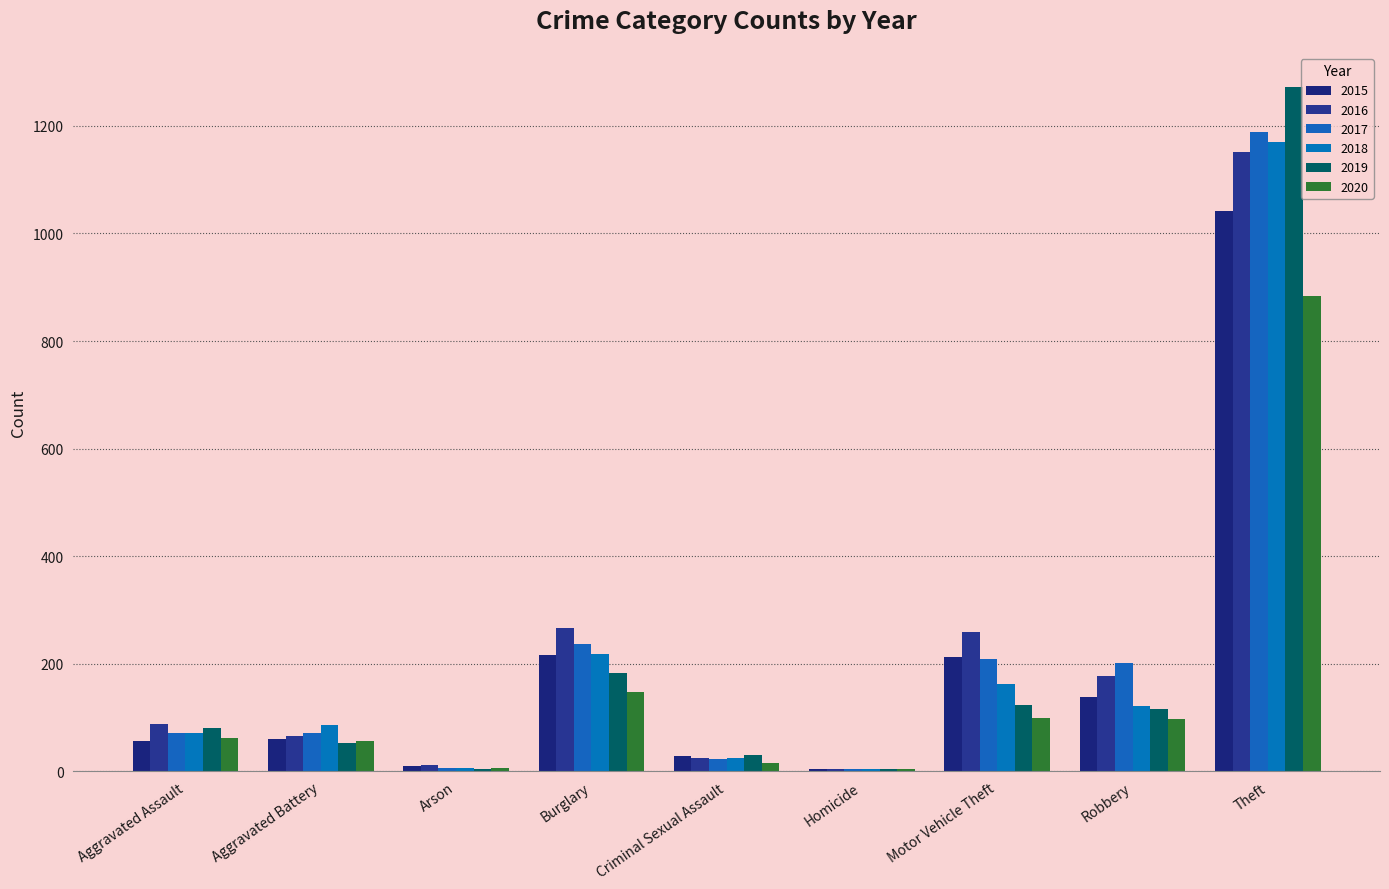

What is the sum of all 2018 values?

1865